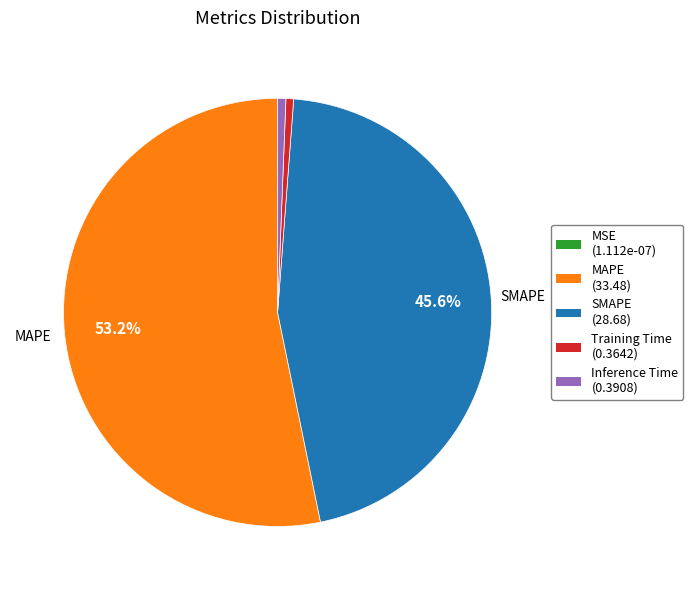

Does any single category account for the majority?

Yes